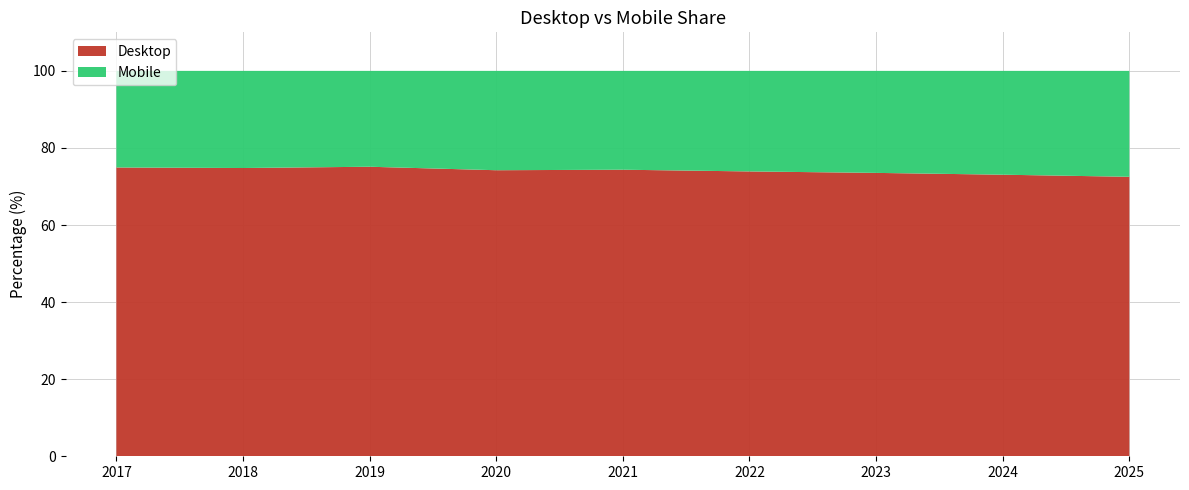

Reading left to right, what are all the values shown in this chart?

Desktop: 74.9	74.8	75.1	74.2	74.4	73.9	73.5	73.1	72.5
Mobile: 25.1	25.2	24.9	25.8	25.6	26.1	26.5	26.9	27.5